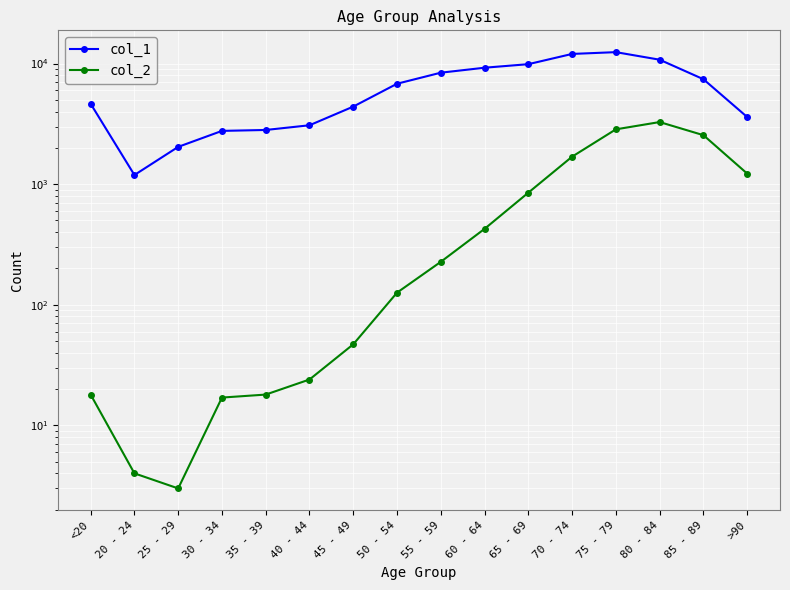

What is the value of the col_1 point at the 10th from the left?

9236